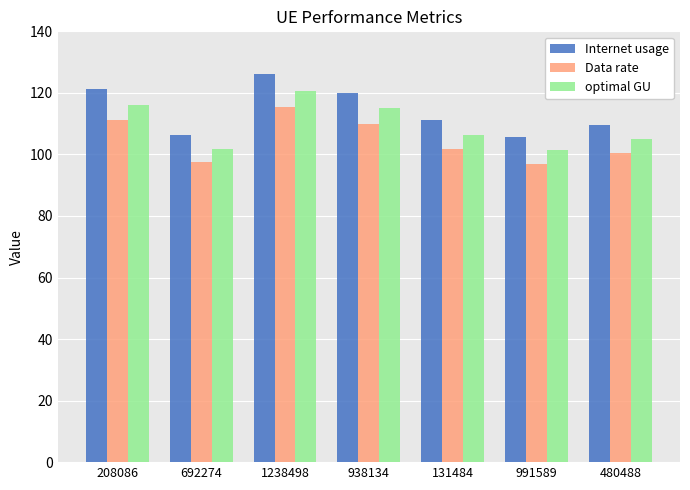

At how many categories does at least one series exceed 104?

7